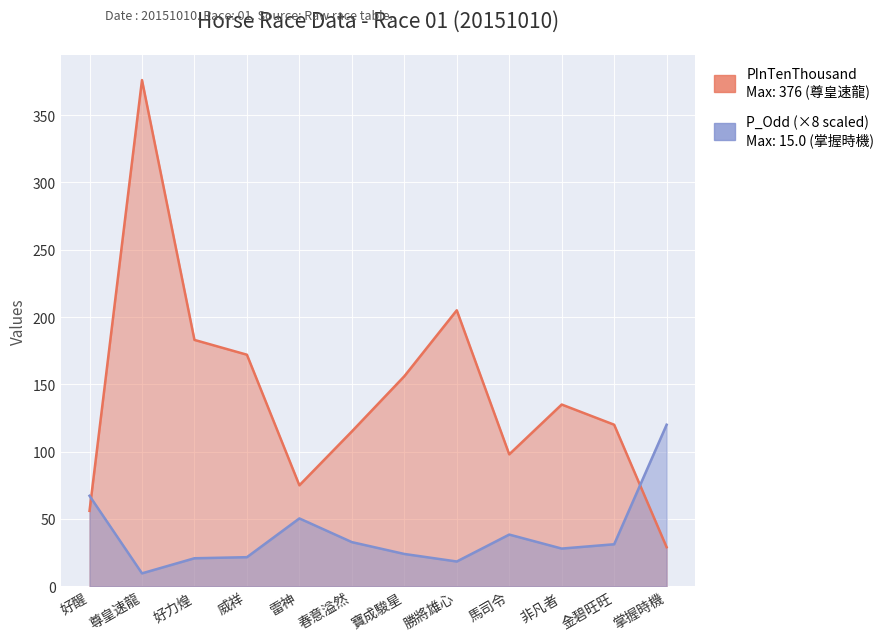

How many times do P_Odd and PInTenThousand cross each other?

2